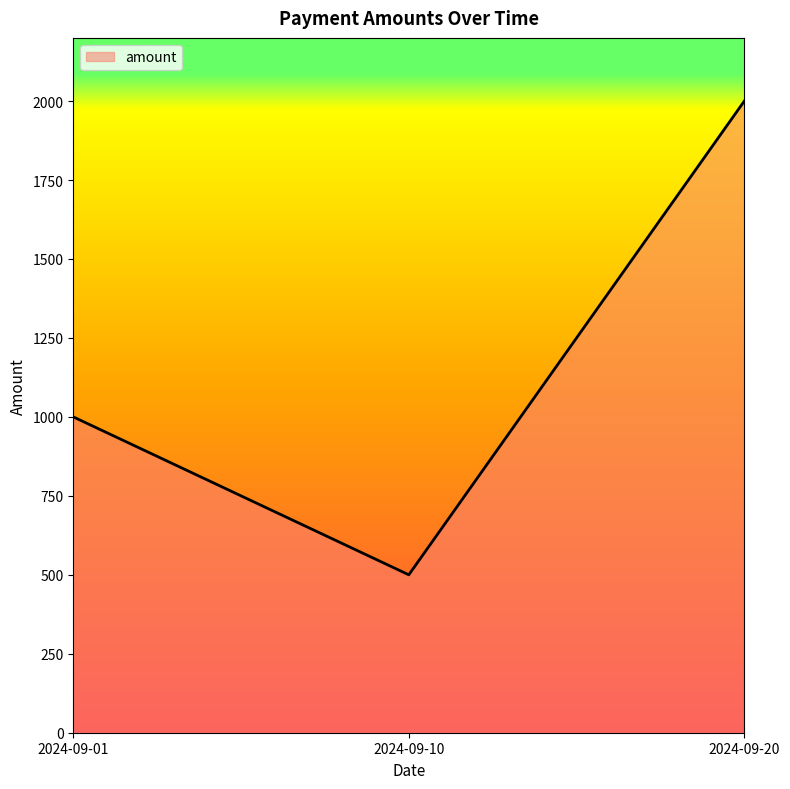

The value at 2024-09-10 is 743. True or false?

False